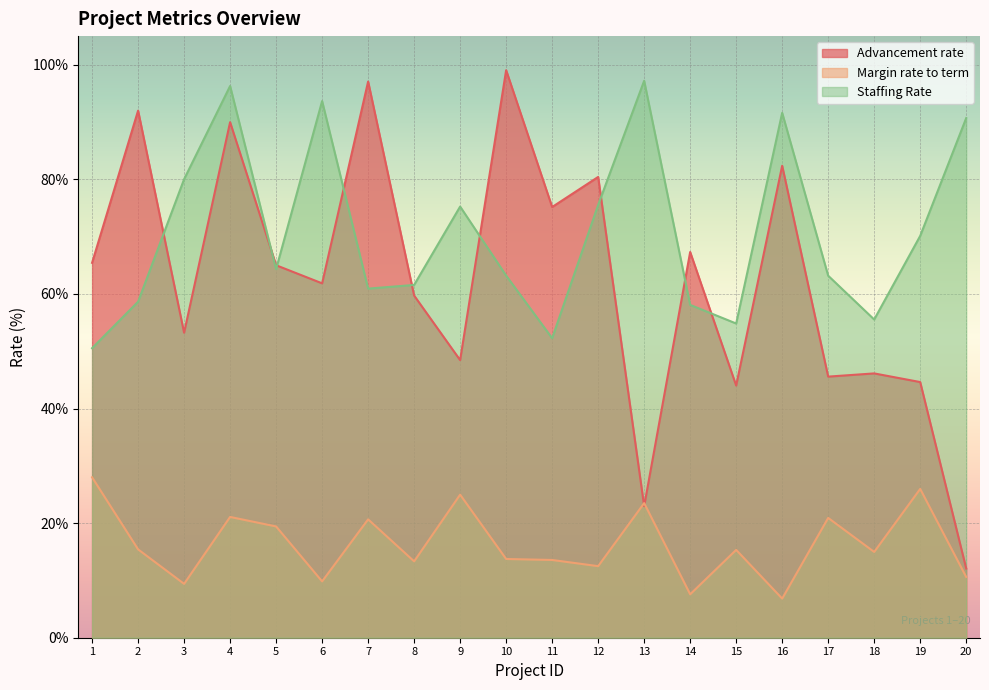

Where is Advancement rate nearest to the value 55?

3